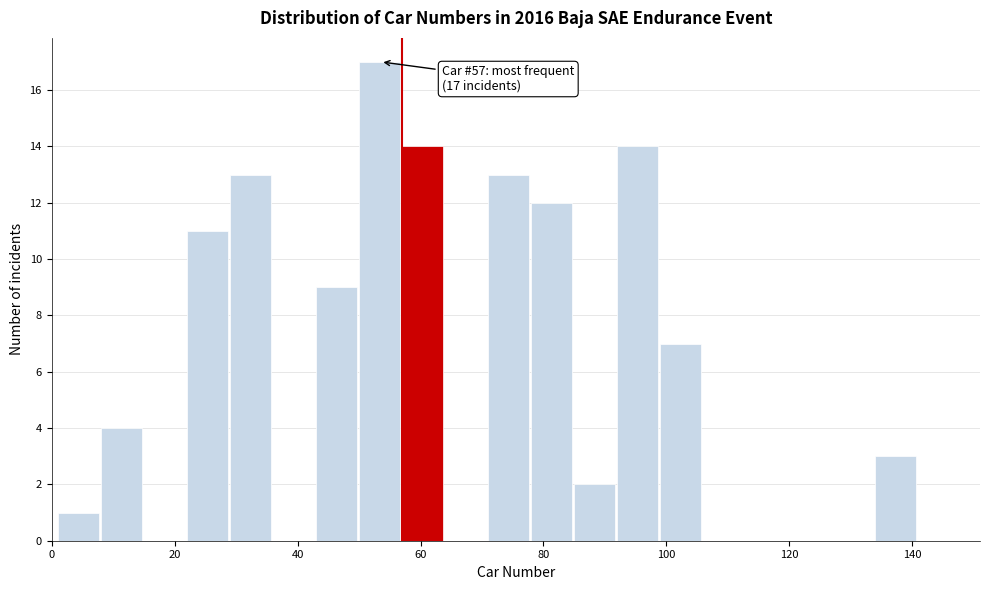

Around what value on the x-axis is the tallest bar? Give the approximate position of its centre, as read against the axis.

54